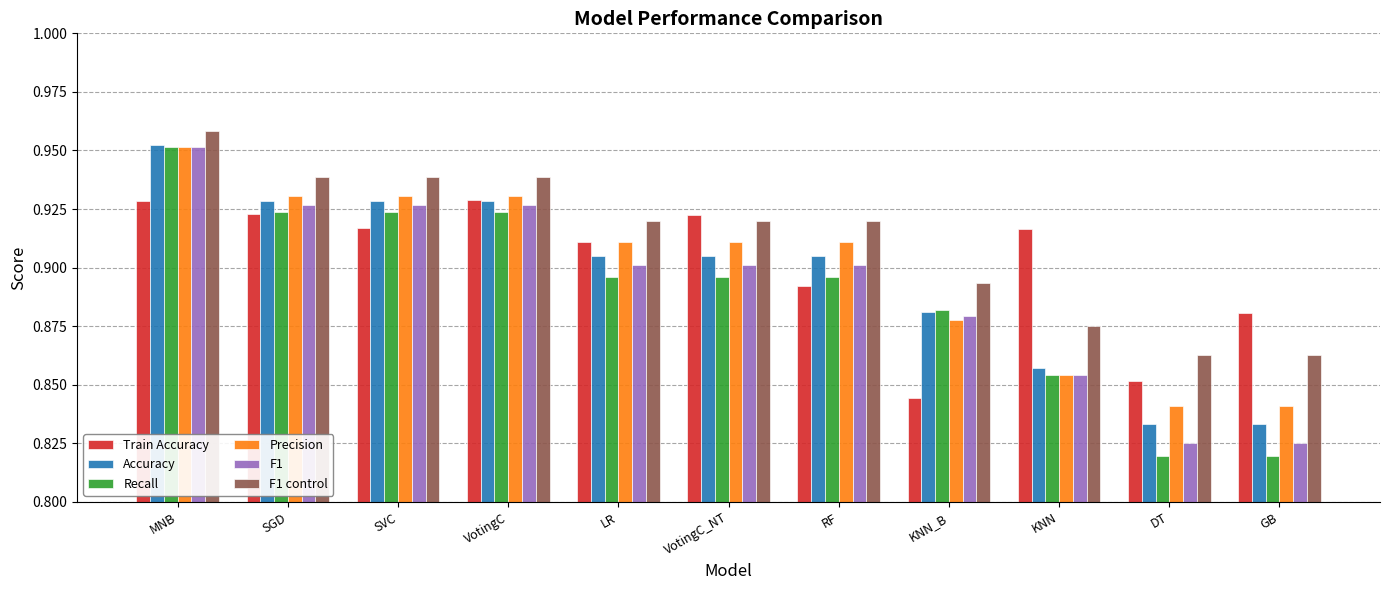

What is the sum of the Precision values at VotingC and LR?

1.8